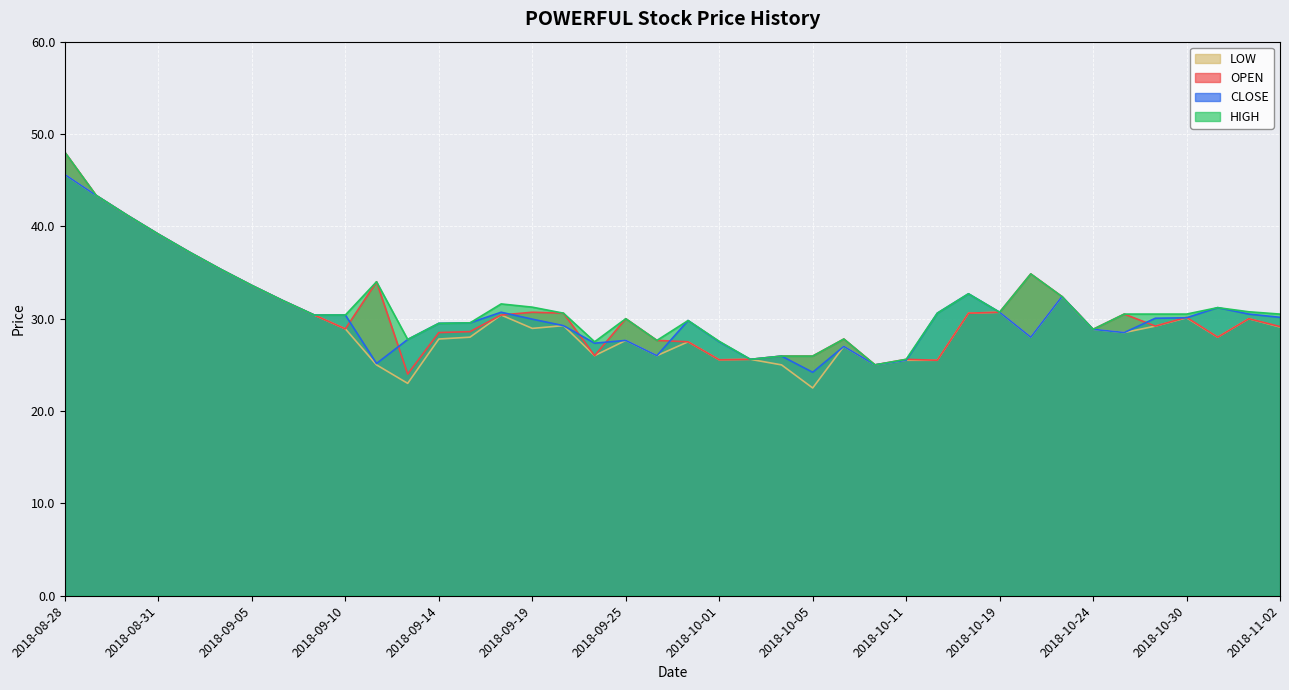

Which series has the largest range (max minus min)?

OPEN